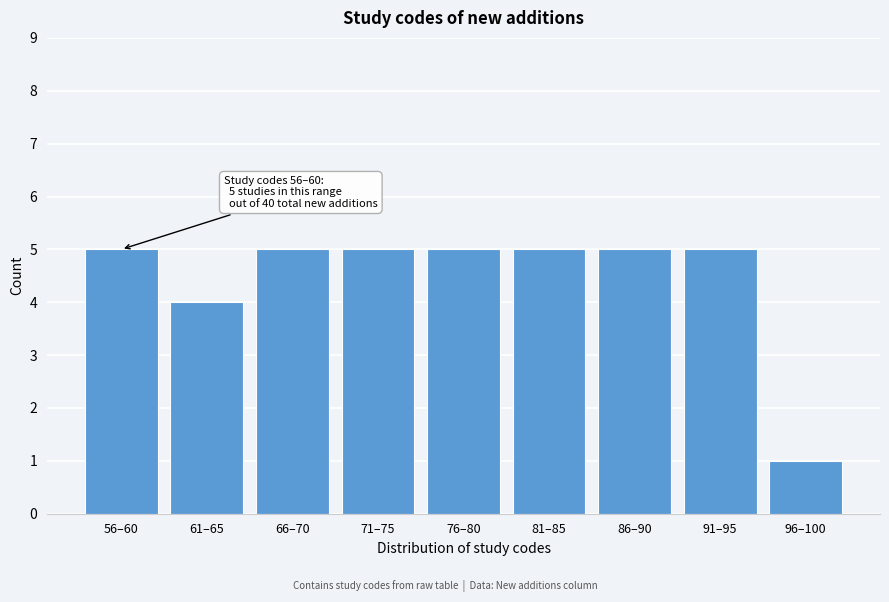

Reading right to left, extract all data points from this chart.

96–100=1	91–95=5	86–90=5	81–85=5	76–80=5	71–75=5	66–70=5	61–65=4	56–60=5